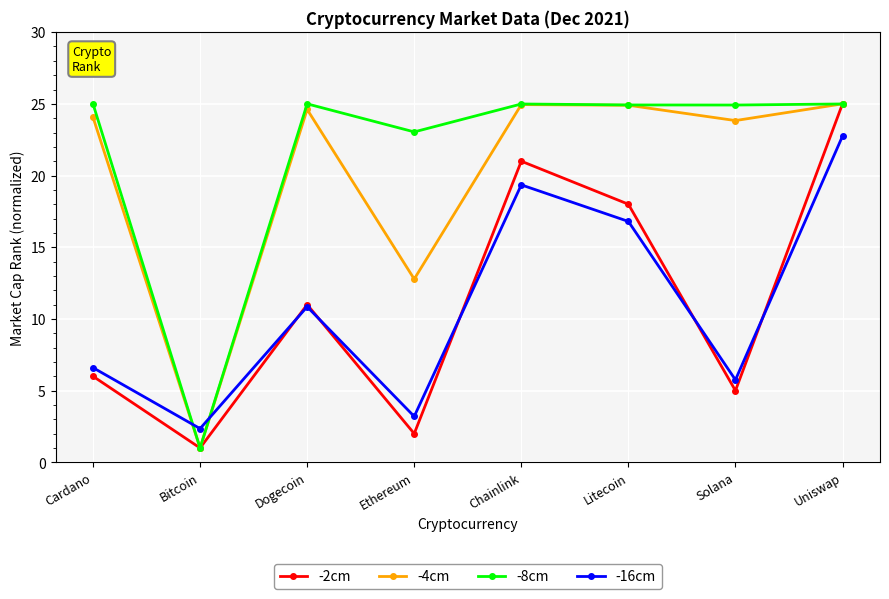

How many values in the -2cm series are below 11?

4